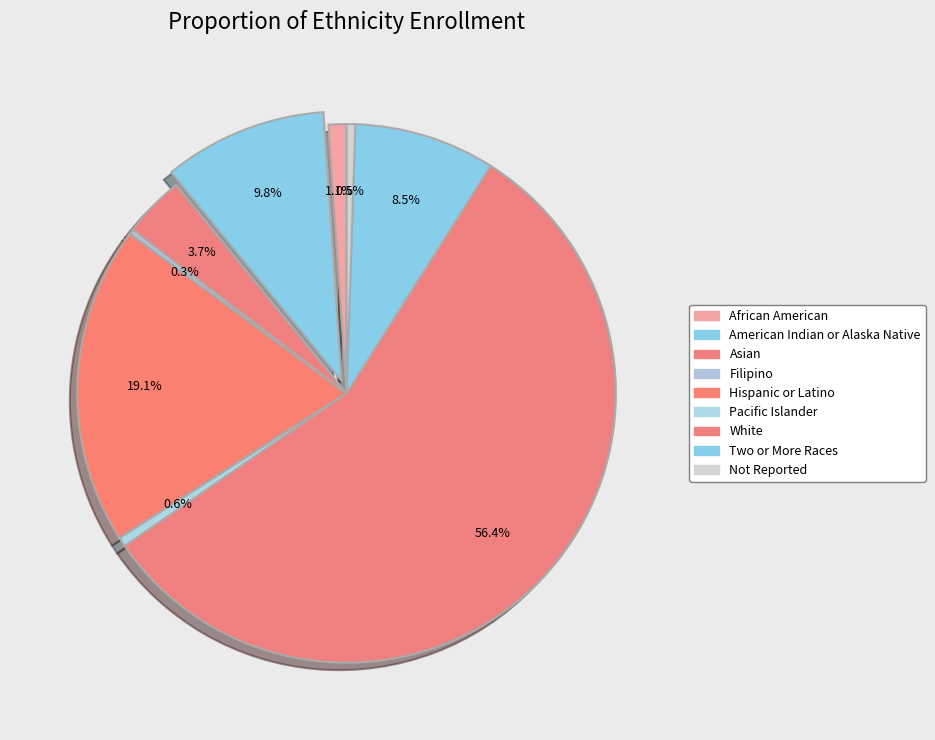

Rank the categories by value from lowest to highest.

Filipino, Not Reported, Pacific Islander, African American, Asian, Two or More Races, American Indian or Alaska Native, Hispanic or Latino, White